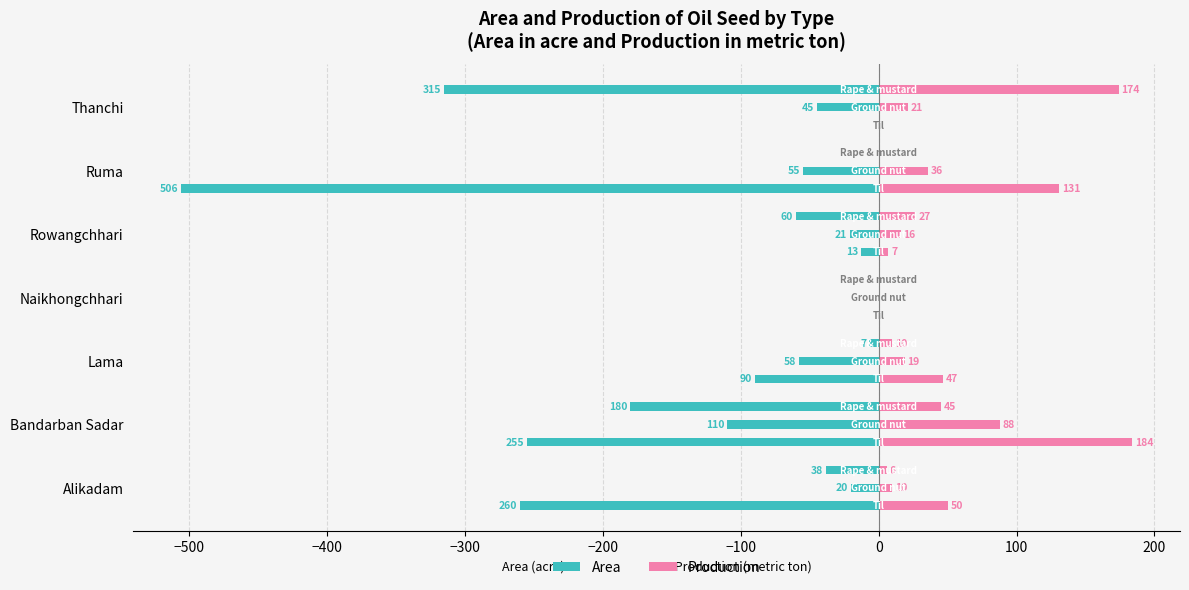

What is the sum of the Area values at −500 and −100?

-180